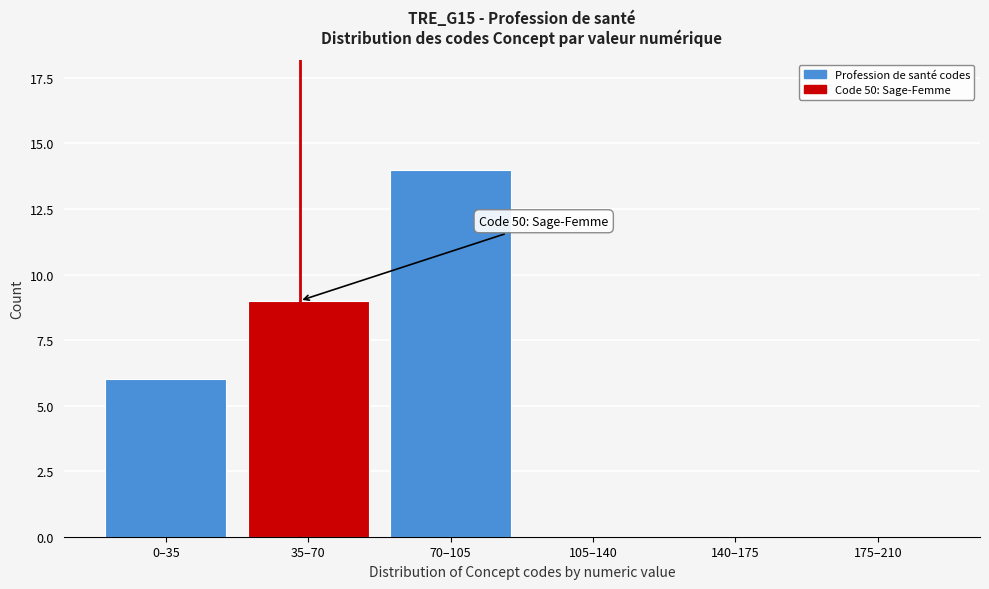

Reading left to right, transcribe all the data shown in this chart.

0–35=6	35–70=9	70–105=14	105–140=0	140–175=0	175–210=0